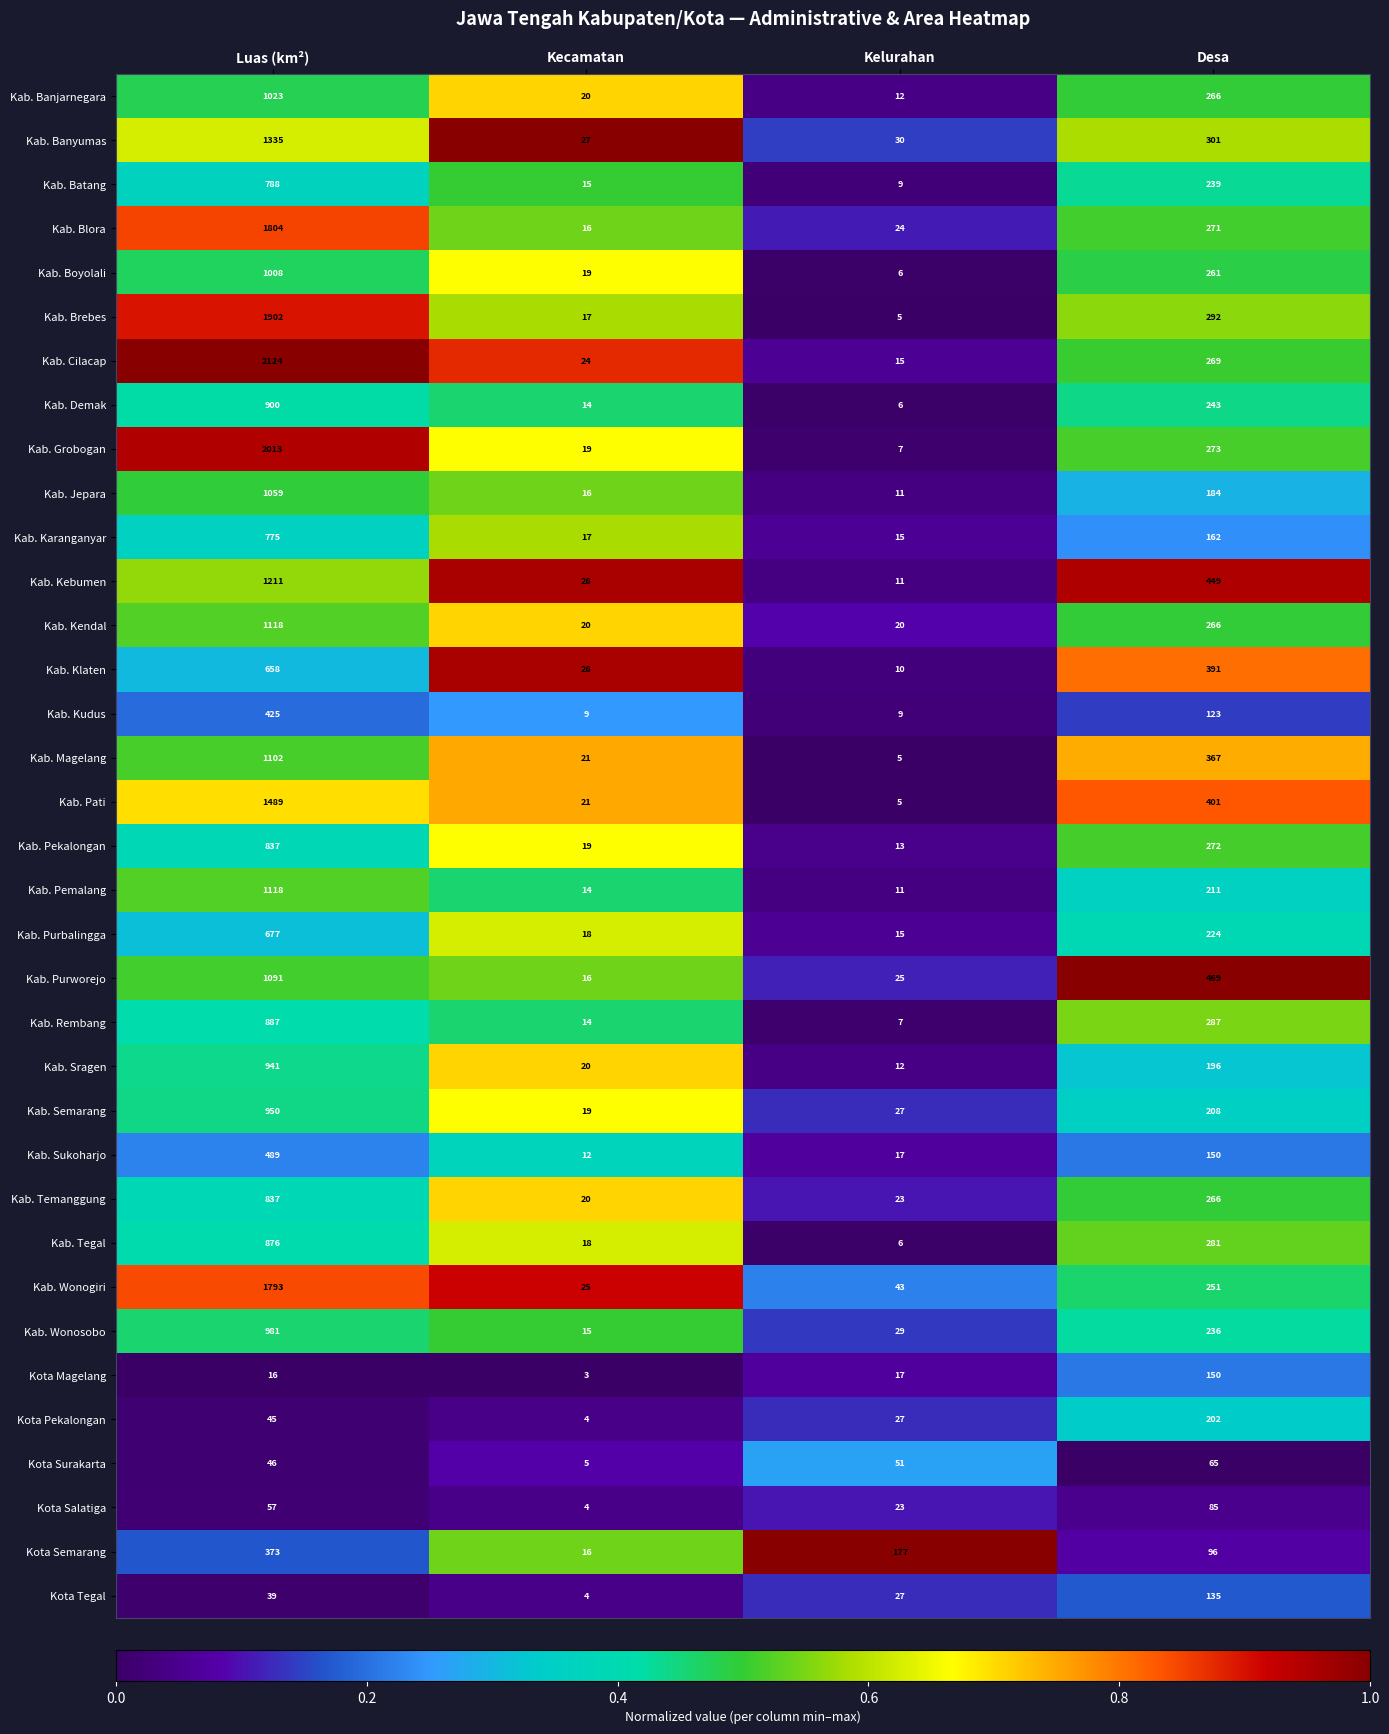

Which series has the widest spread of values?

Kab. Cilacap